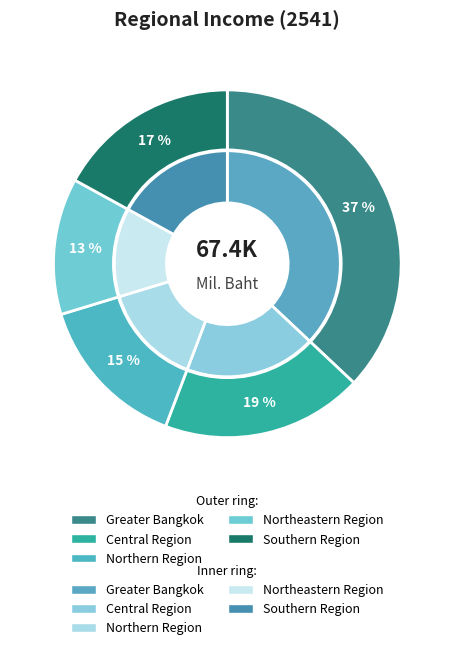

Is there any slice that represents more than half of the pie?

No